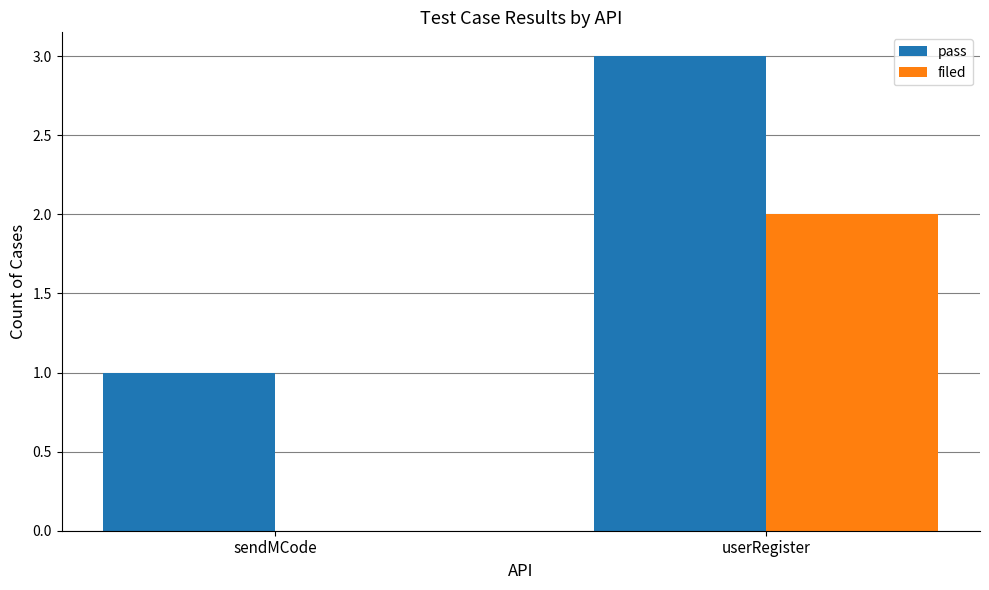

What is the difference between the pass values at sendMCode and userRegister?

2